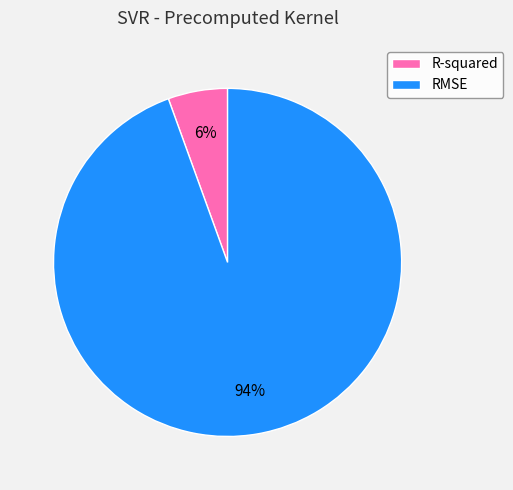

Is the sum of RMSE and R-squared greater than half?

Yes